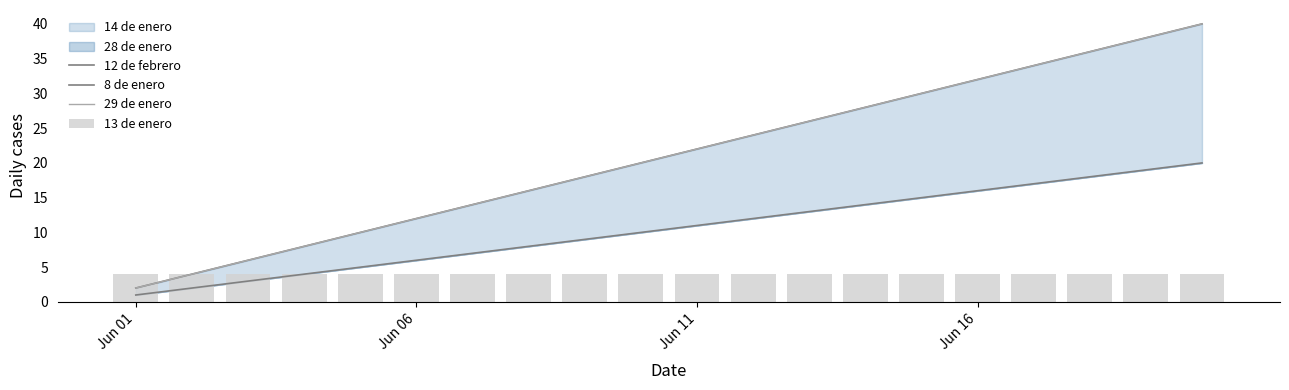

What is the approximate value of 12 de febrero at 14?

30